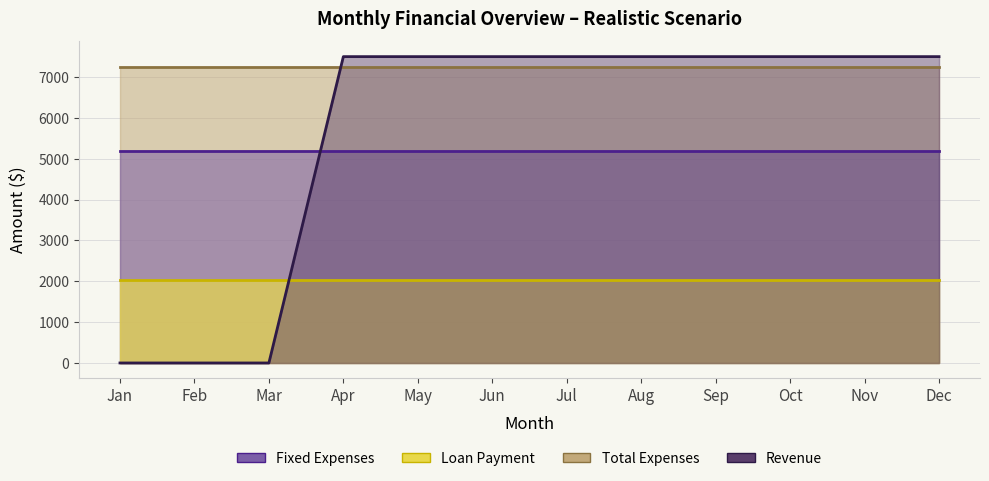

At which label is Revenue closest to 3750?

Jan